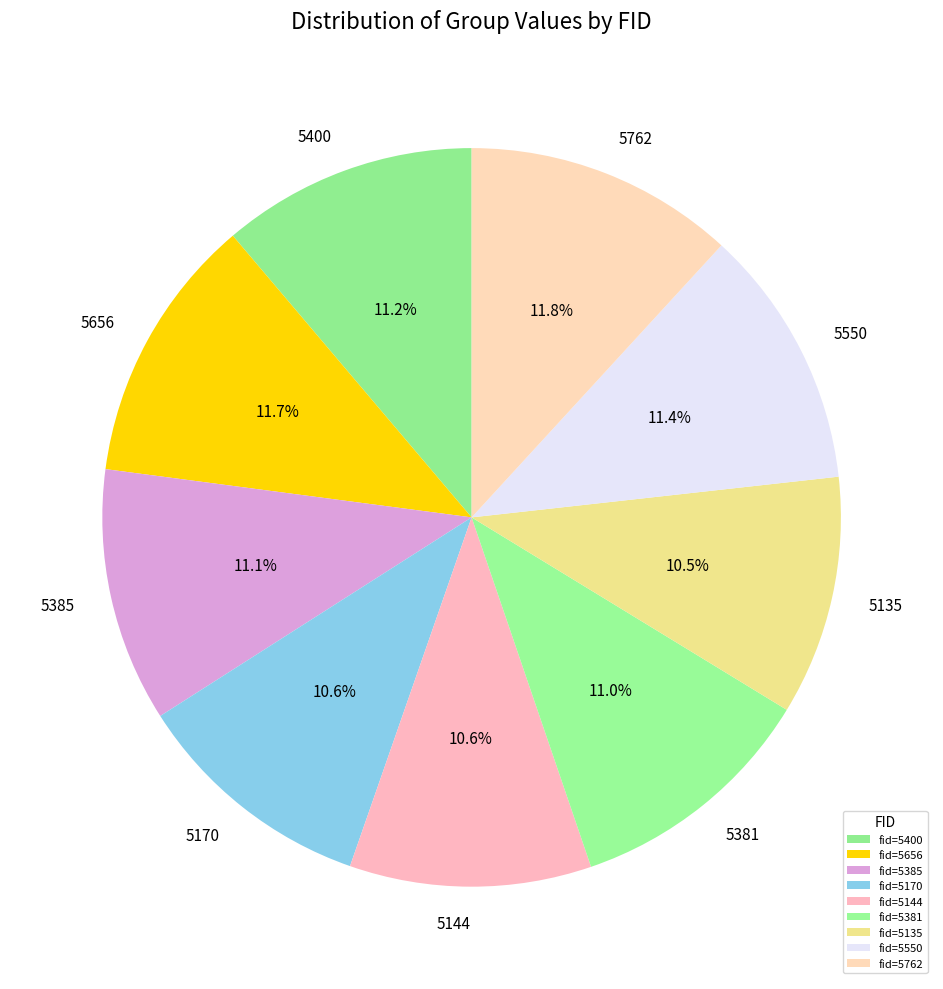

Count the number of slices in the pie.

9